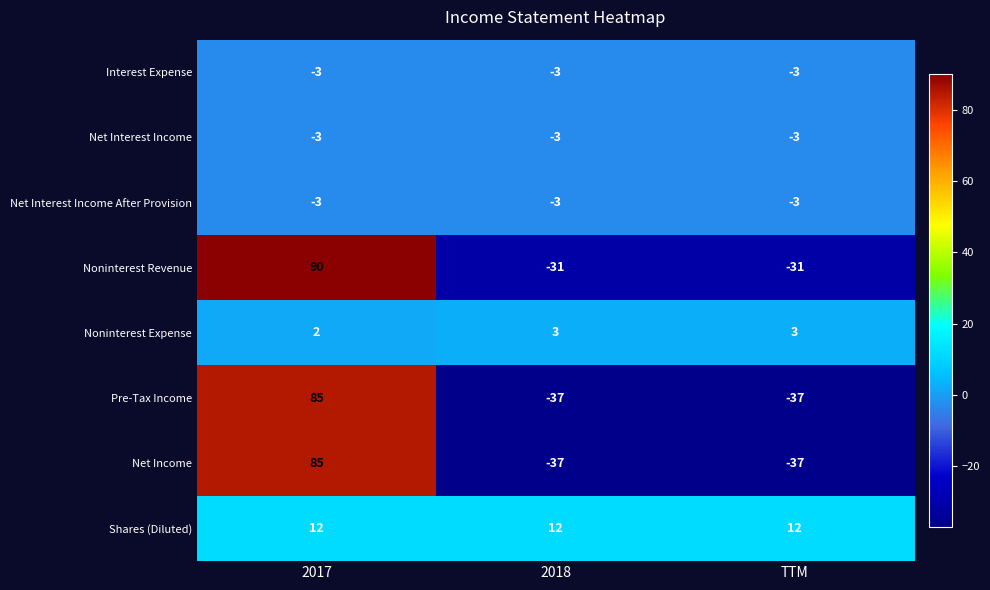

Which category has the highest value across all series?

2017